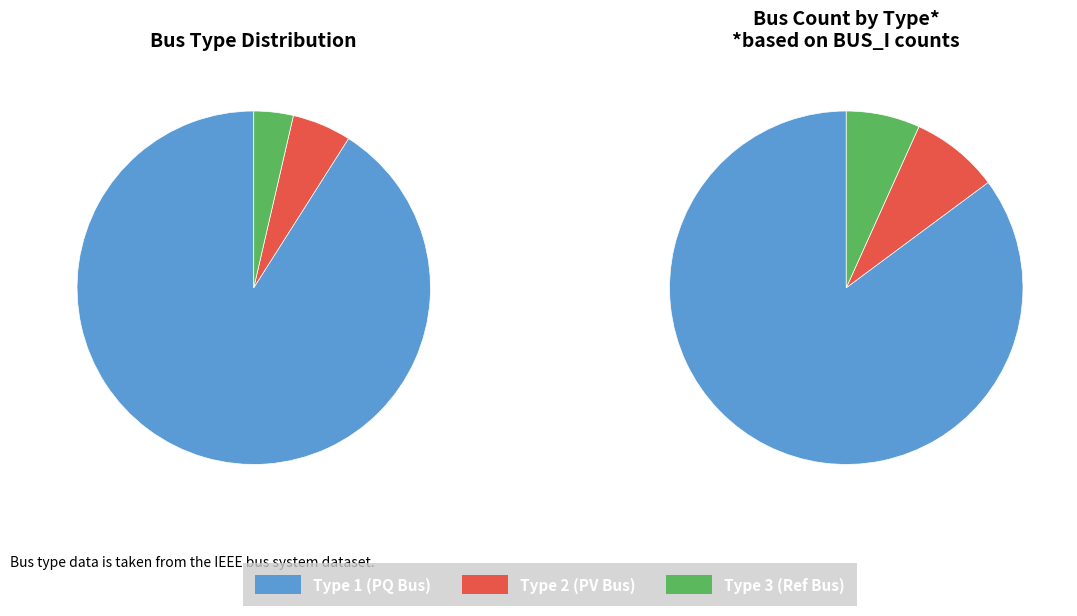

True or false: BUS_TYPE_2 accounts for 5% of the total.

True